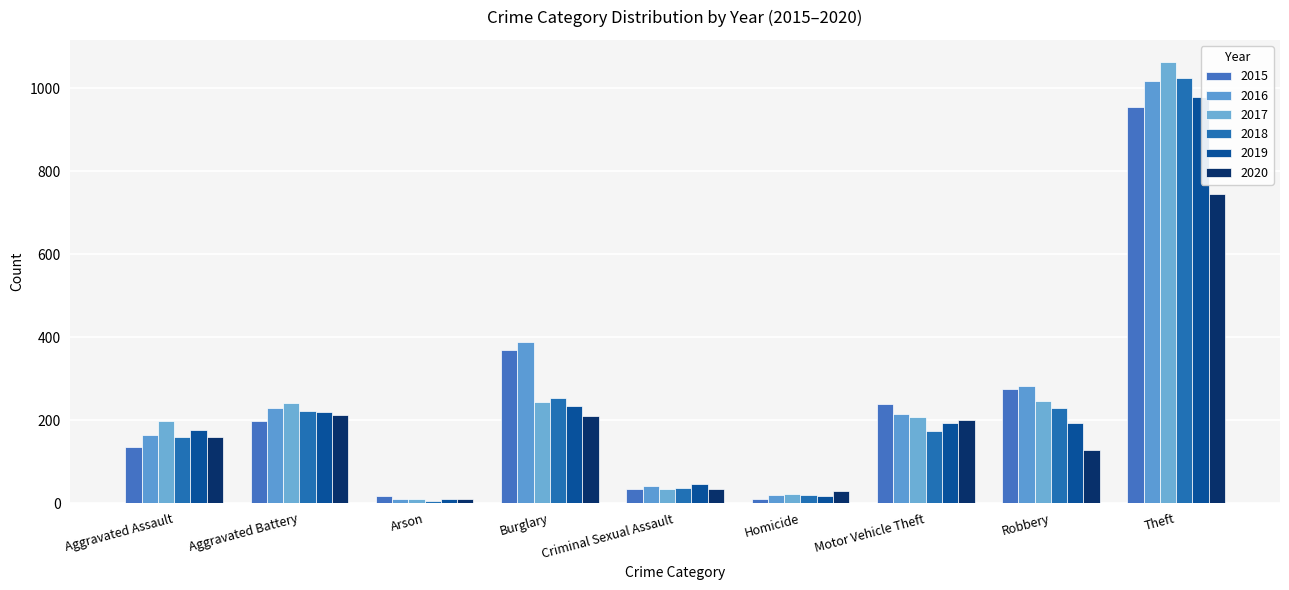

How many data points in 2018 are less than 174?

4